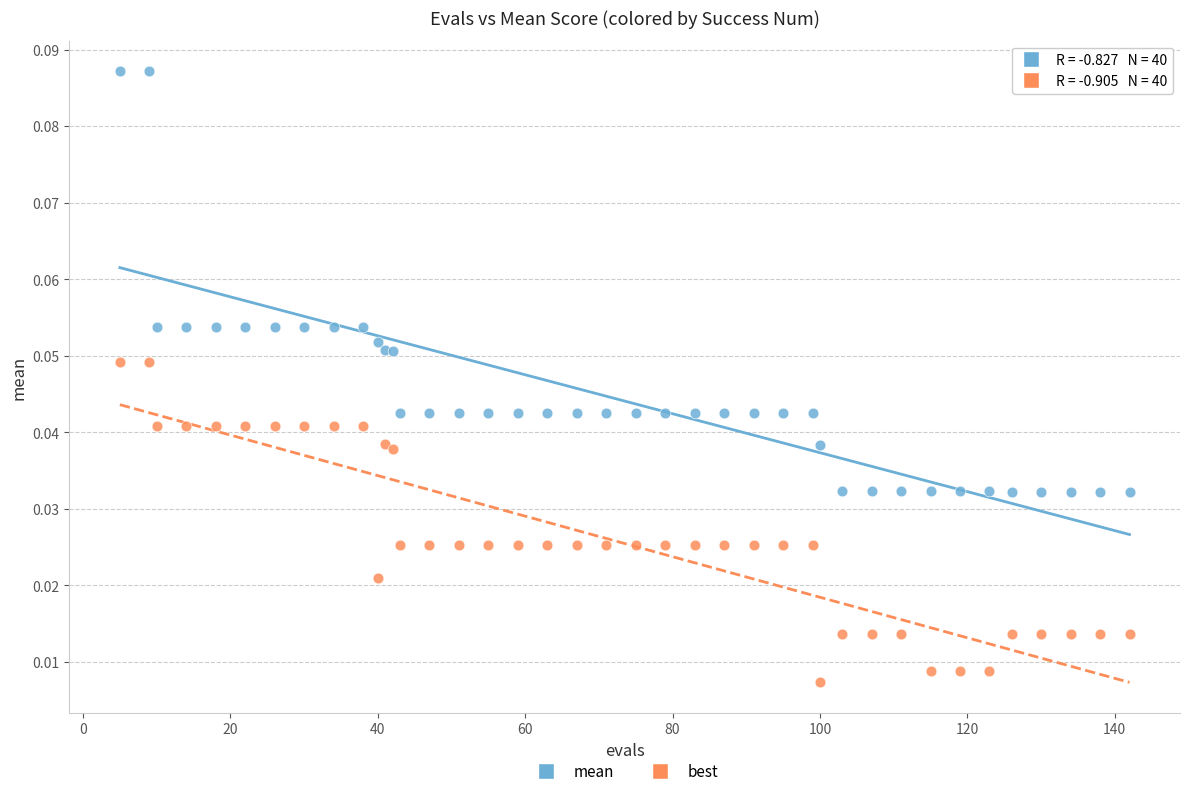

Which series reaches the minimum Y coordinate?

best